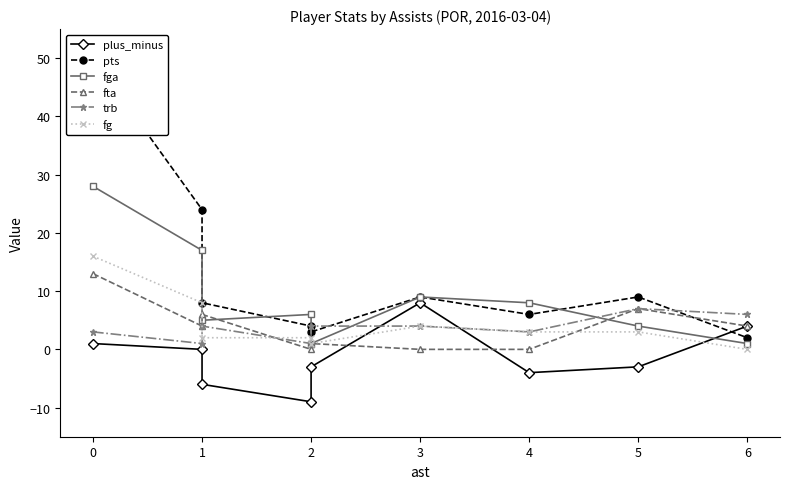

Reading left to right, what are all the values shown in this chart?

plus_minus: 1	0	-6	-9	-3	8	-4	-3	4
pts: 50	24	8	4	3	9	6	9	2
fga: 28	17	5	6	1	9	8	4	1
fta: 13	4	6	0	1	0	0	7	4
trb: 3	1	4	1	4	4	3	7	6
fg: 16	8	2	2	1	4	3	3	0